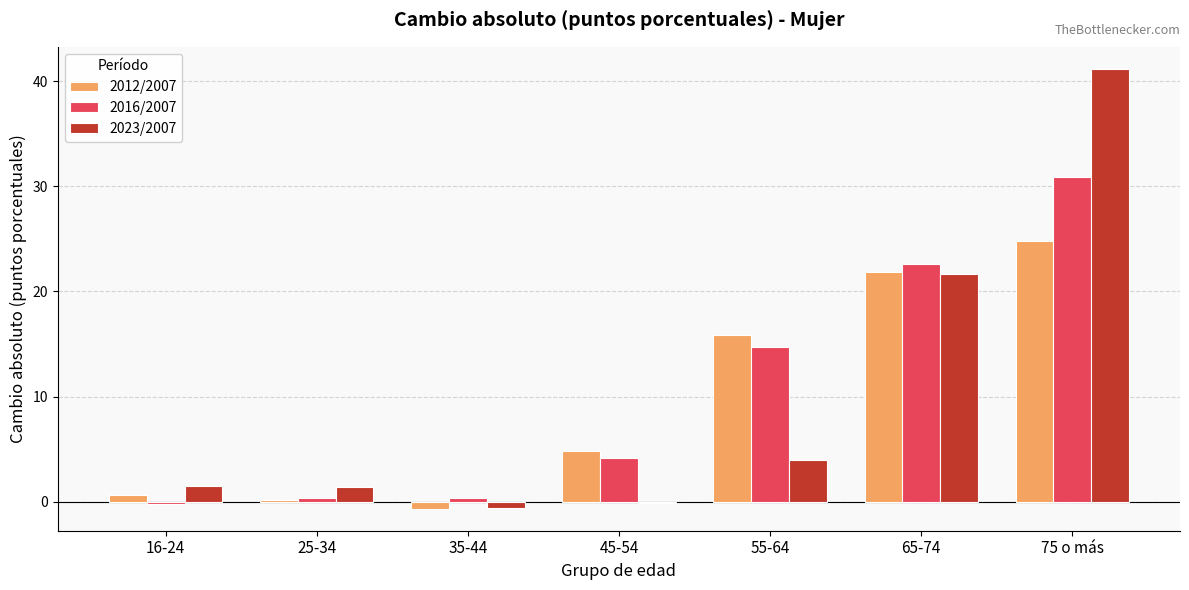

Which series has the largest range (max minus min)?

2023/2007